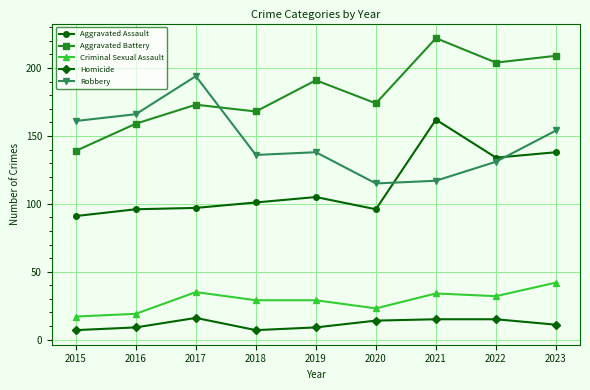

Is it true that Robbery equals 161 at 2015?

True